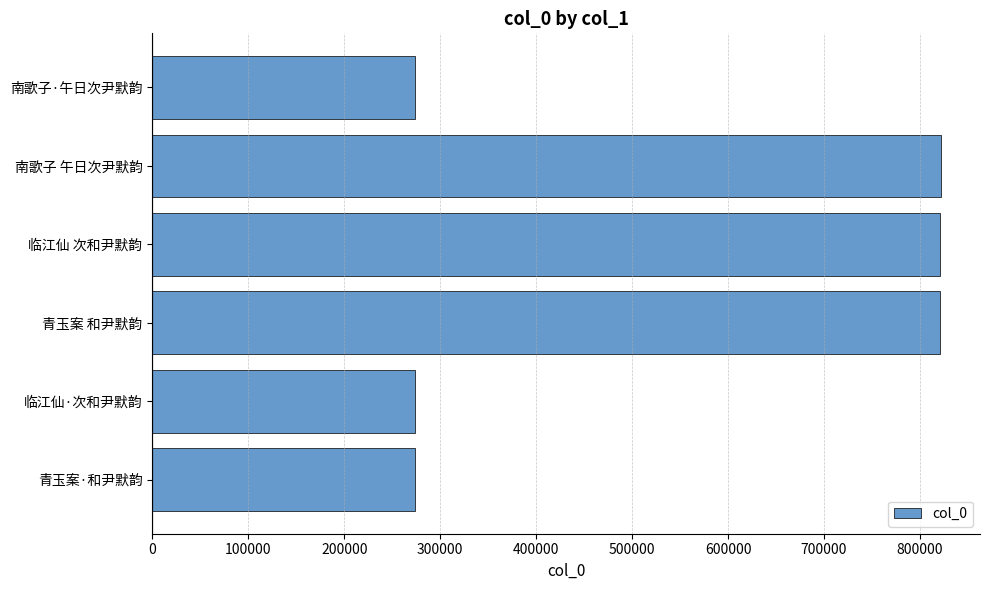

Are the bars horizontal?

Yes